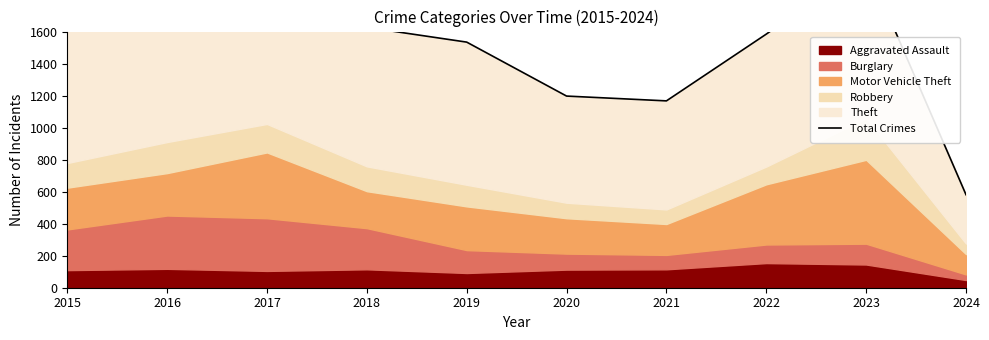

How many points are lower than both their immediate neighbors (excluding endpoints)?

1